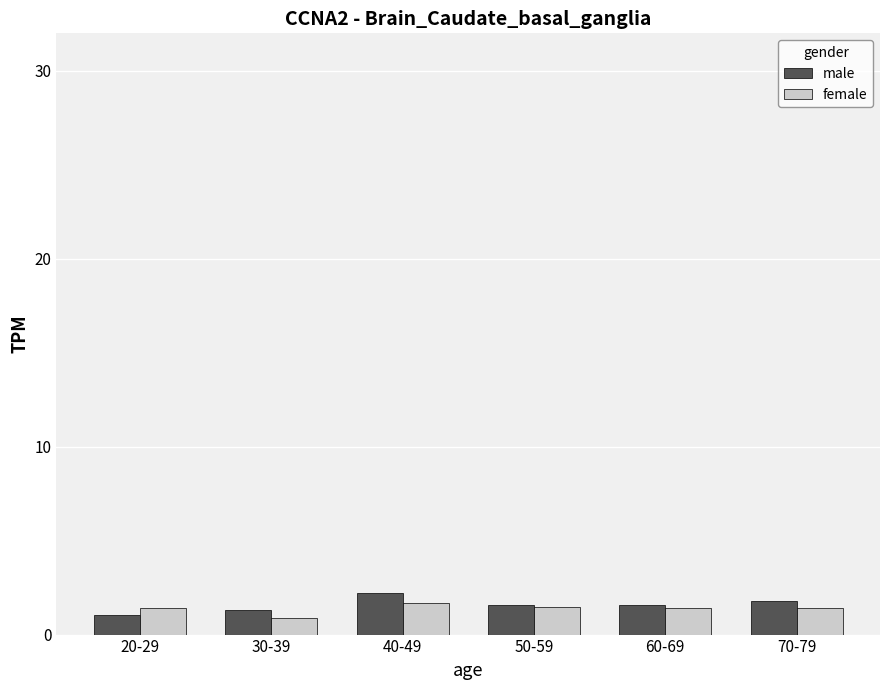

Which category has the lowest value in the male series?

20-29